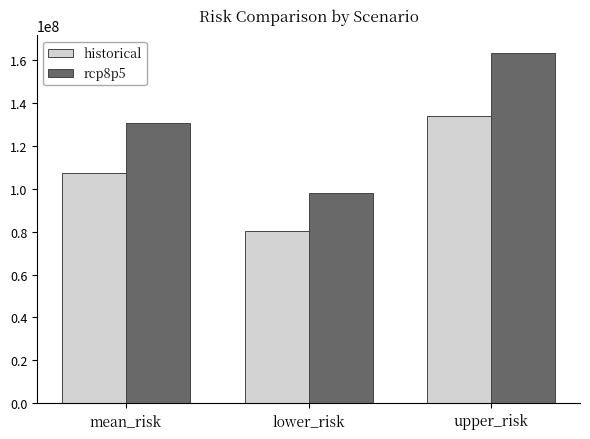

Which series changed the most between mean_risk and lower_risk?

rcp8p5